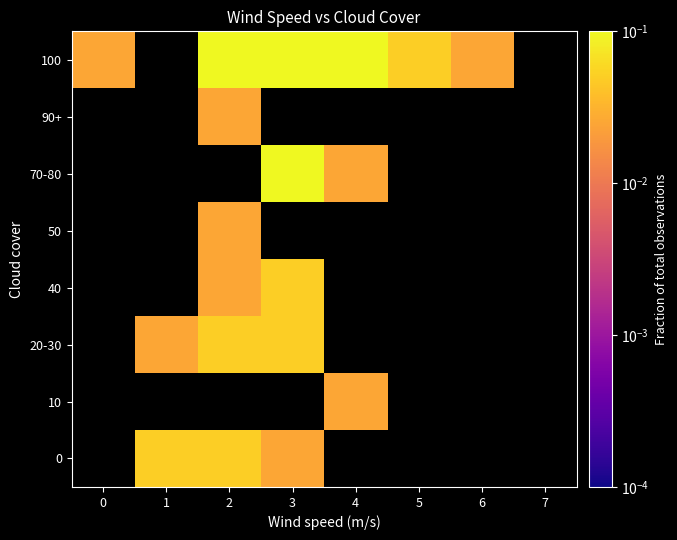

How many data points does each series have?

8